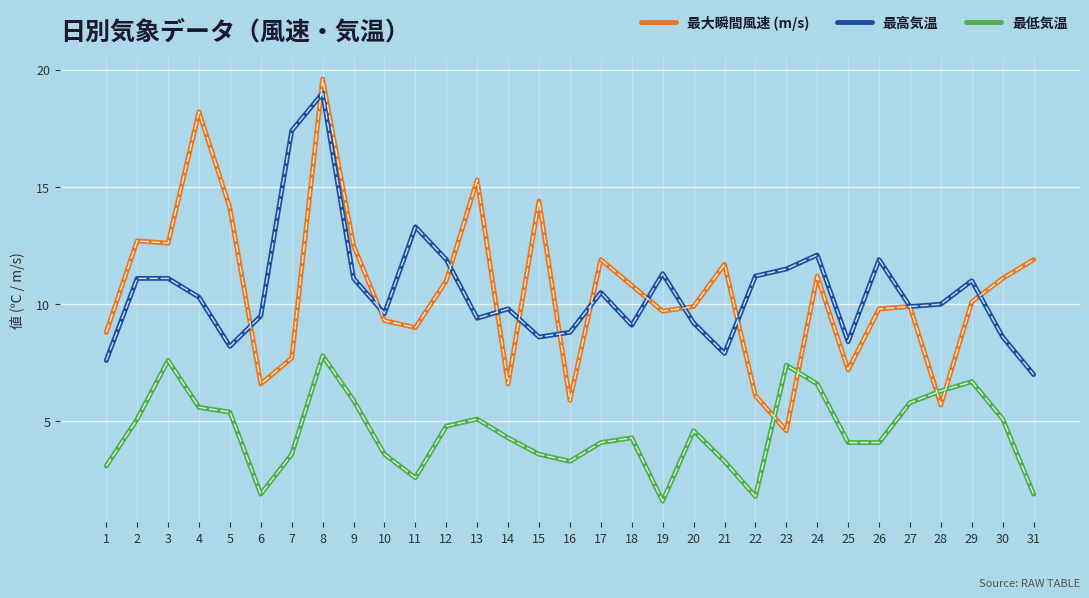

True or false: 最大瞬間風速 (m/s) has a value of 11.1 at 30.

True